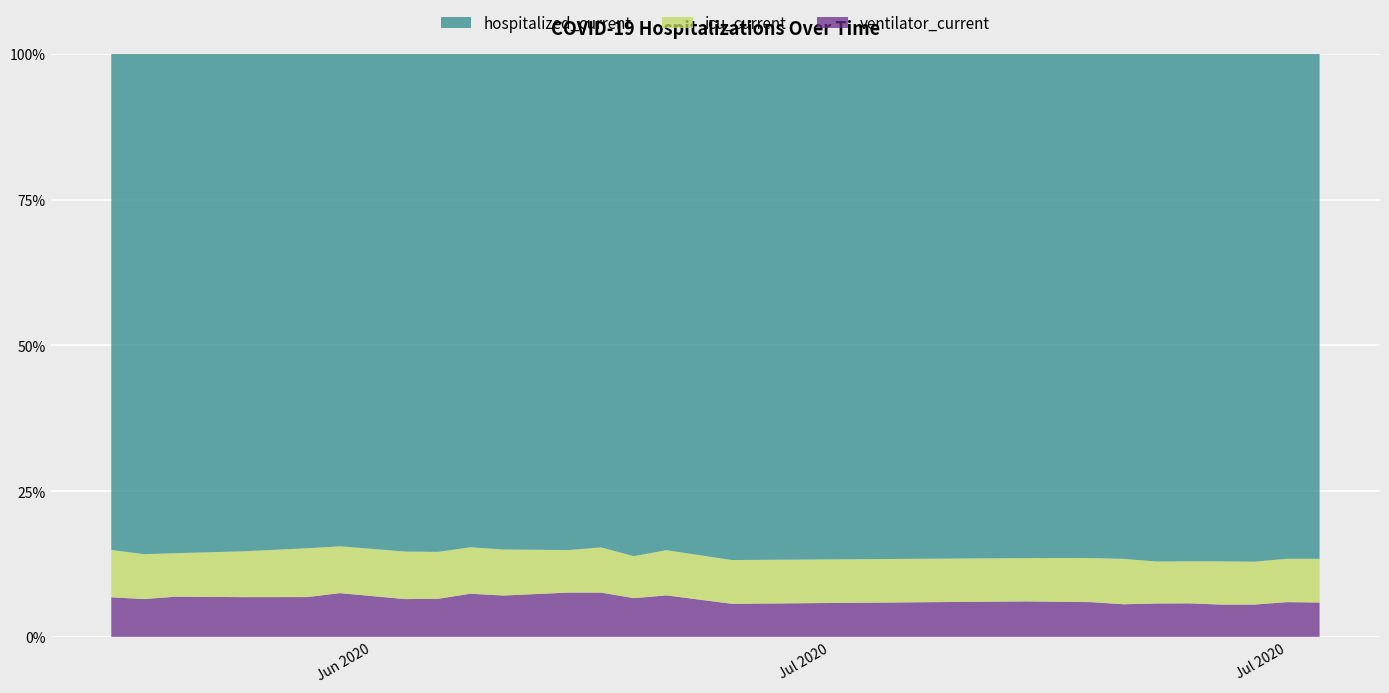

Reading left to right, list all the values displayed in this chart.

hospitalized_current: 2020-06-15=4366	2020-06-16=4533	2020-06-17=4835	2020-06-19=4713	2020-06-21=4628	2020-06-22=4879	2020-06-24=5053	2020-06-25=5125	2020-06-26=5140	2020-06-27=5174	2020-06-29=5170	2020-06-30=5359	2020-07-01=5831	2020-07-02=4192	2020-07-04=5135	2020-07-13=7370	2020-07-15=7601	2020-07-16=7756	2020-07-17=7782	2020-07-18=7834	2020-07-19=7955	2020-07-20=7972	2020-07-21=8234	2020-07-22=8523
icu_current: 2020-06-15=417	2020-06-16=407	2020-06-17=421	2020-06-19=434	2020-06-21=457	2020-06-22=464	2020-06-24=483	2020-06-25=483	2020-06-26=484	2020-06-27=481	2020-06-29=443	2020-06-30=491	2020-07-01=487	2020-07-02=382	2020-07-04=444	2020-07-13=633	2020-07-15=665	2020-07-16=697	2020-07-17=644	2020-07-18=649	2020-07-19=678	2020-07-20=674	2020-07-21=707	2020-07-22=737
ventilator_current: 2020-06-15=348	2020-06-16=342	2020-06-17=389	2020-06-19=376	2020-06-21=372	2020-06-22=433	2020-06-24=383	2020-06-25=391	2020-06-26=449	2020-06-27=431	2020-06-29=461	2020-06-30=480	2020-07-01=449	2020-07-02=350	2020-07-04=335	2020-07-13=518	2020-07-15=523	2020-07-16=500	2020-07-17=511	2020-07-18=517	2020-07-19=505	2020-07-20=506	2020-07-21=566	2020-07-22=579